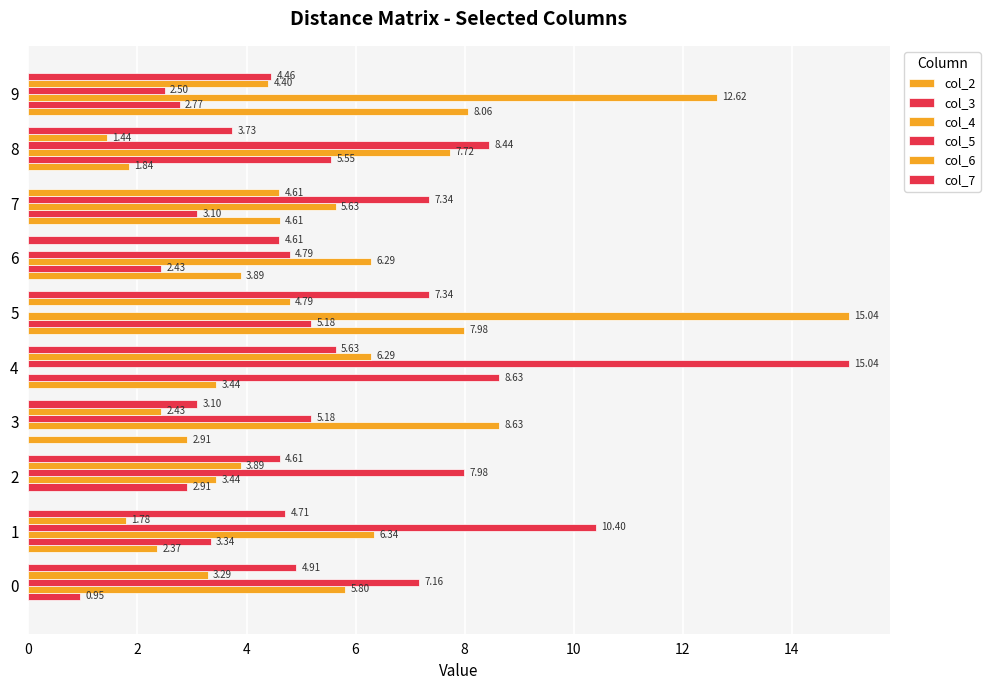

What is the difference between the maximum and second lowest values in the col_2 series?

8.1